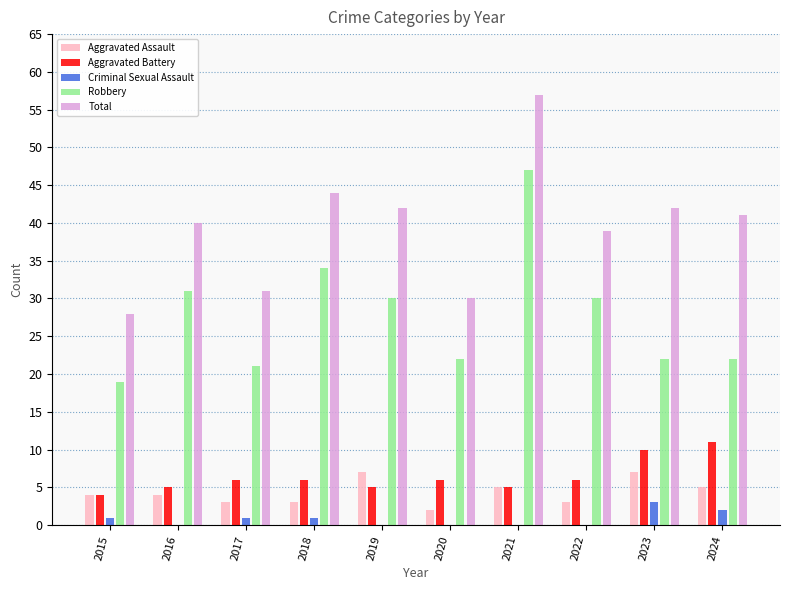

At which category is the sum across all series the highest?

2021